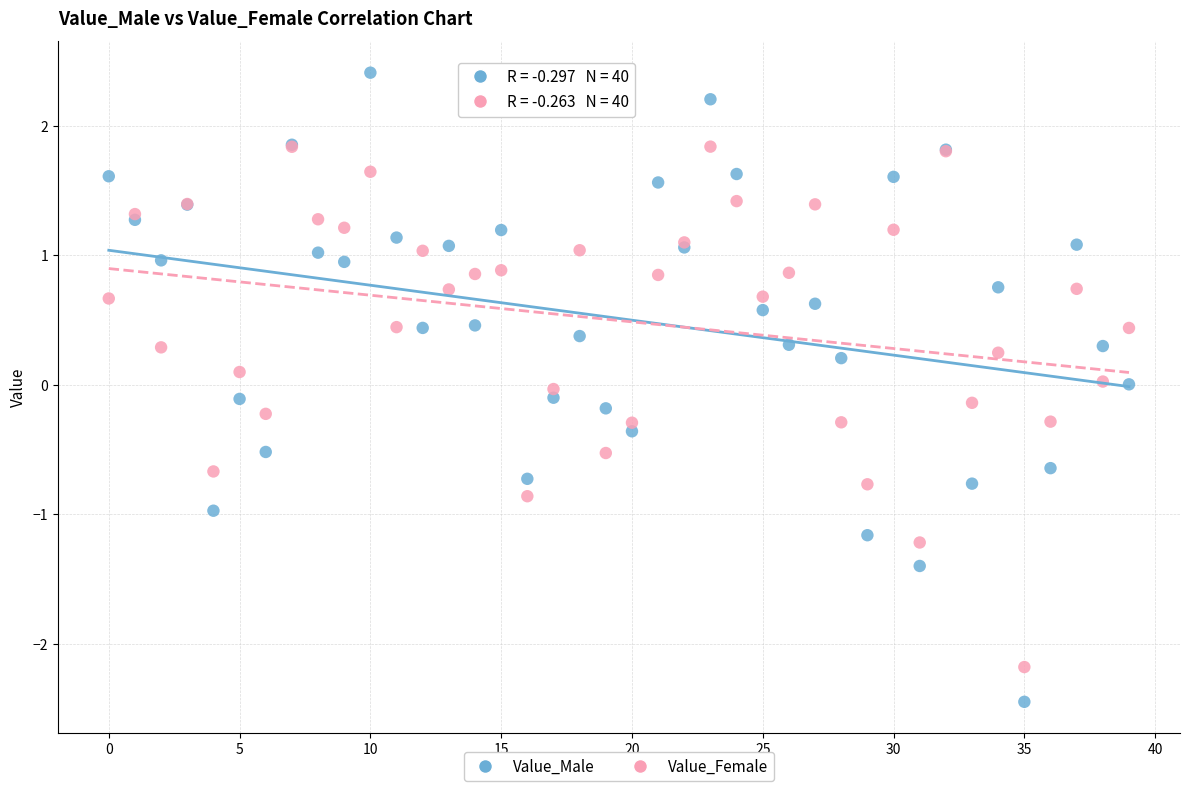

Which series reaches the minimum Y coordinate?

Value_Male